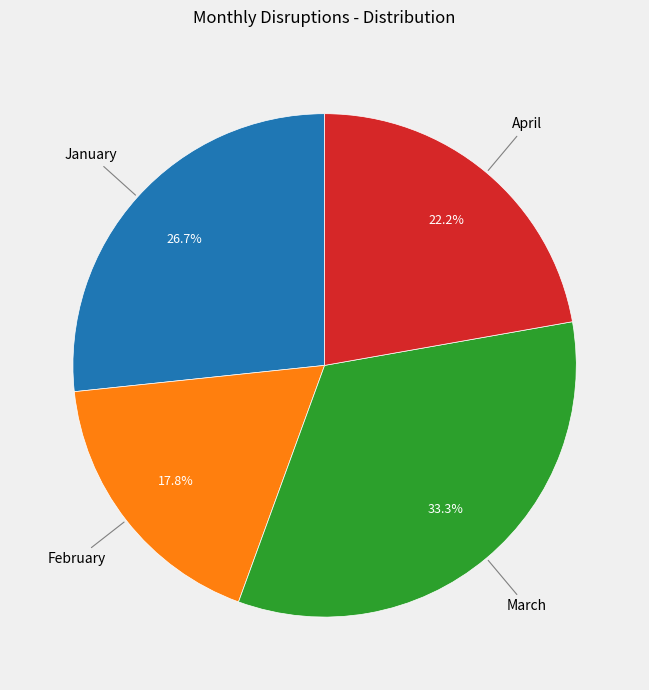

Count the number of slices in the pie.

4